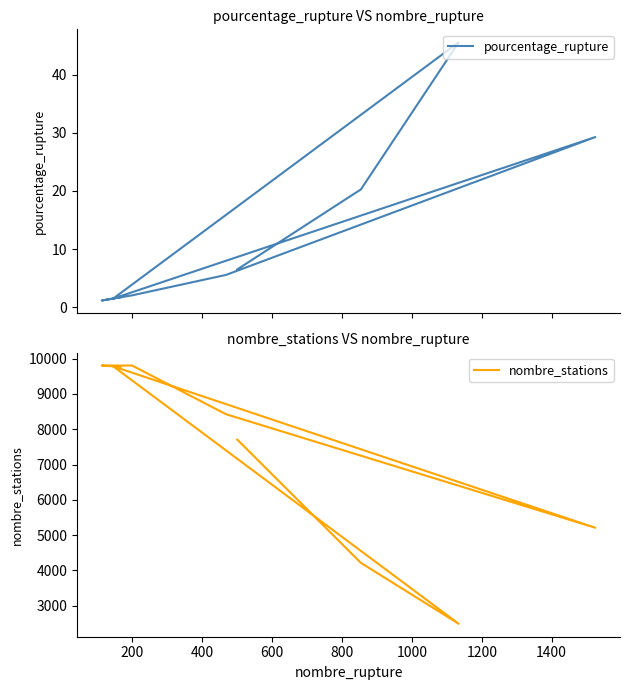

True or false: pourcentage_rupture and nombre_stations intersect in this chart.

False